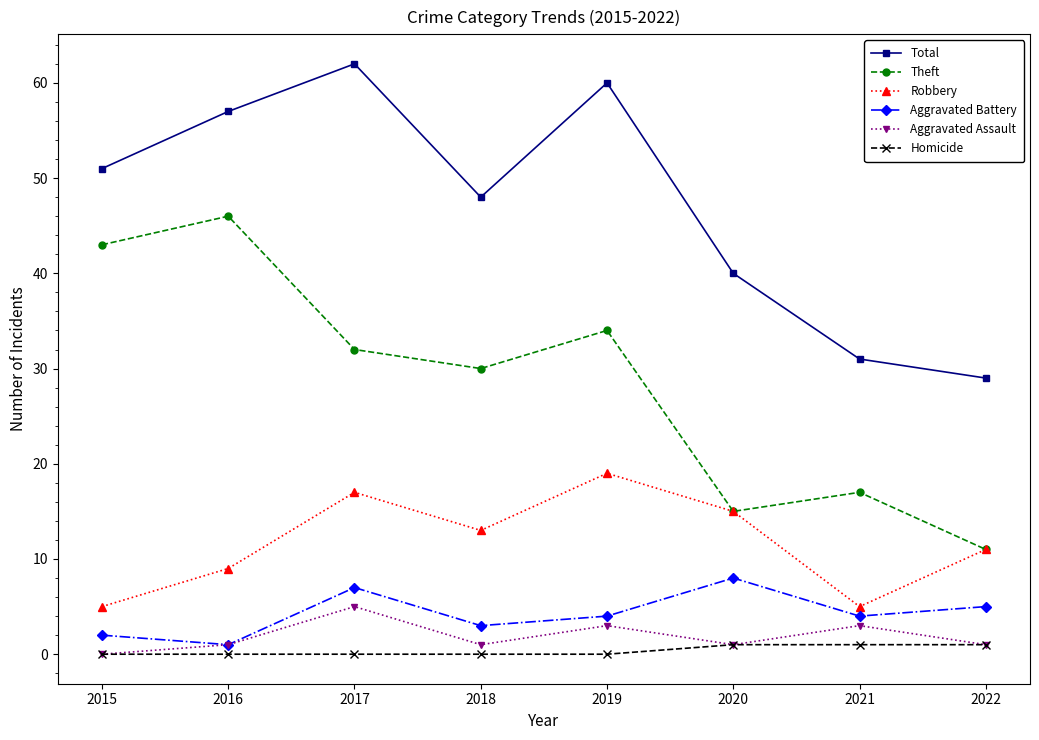

At 2021, list the series in order from smallest to largest.

Homicide, Aggravated Assault, Aggravated Battery, Robbery, Theft, Total